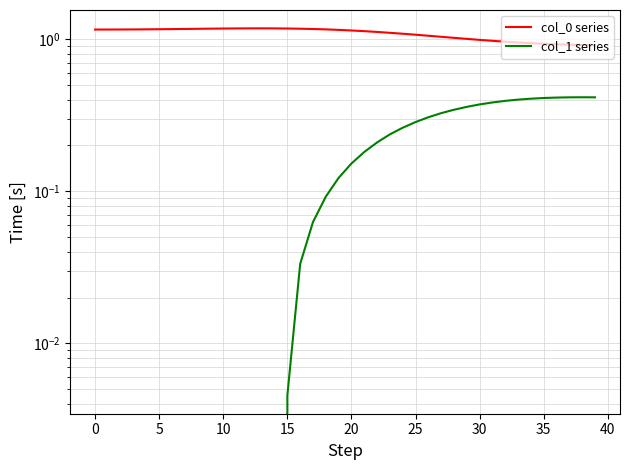

At which label does col_1 series first exceed 0?

15